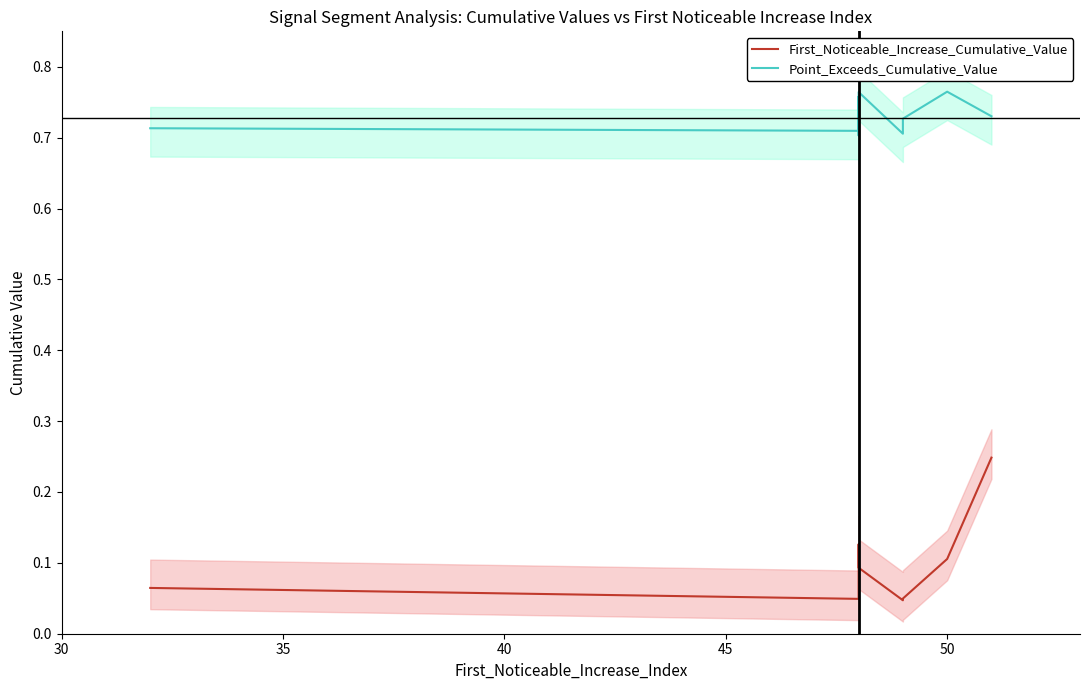

Which series has the largest total across all categories?

Point_Exceeds_Cumulative_Value